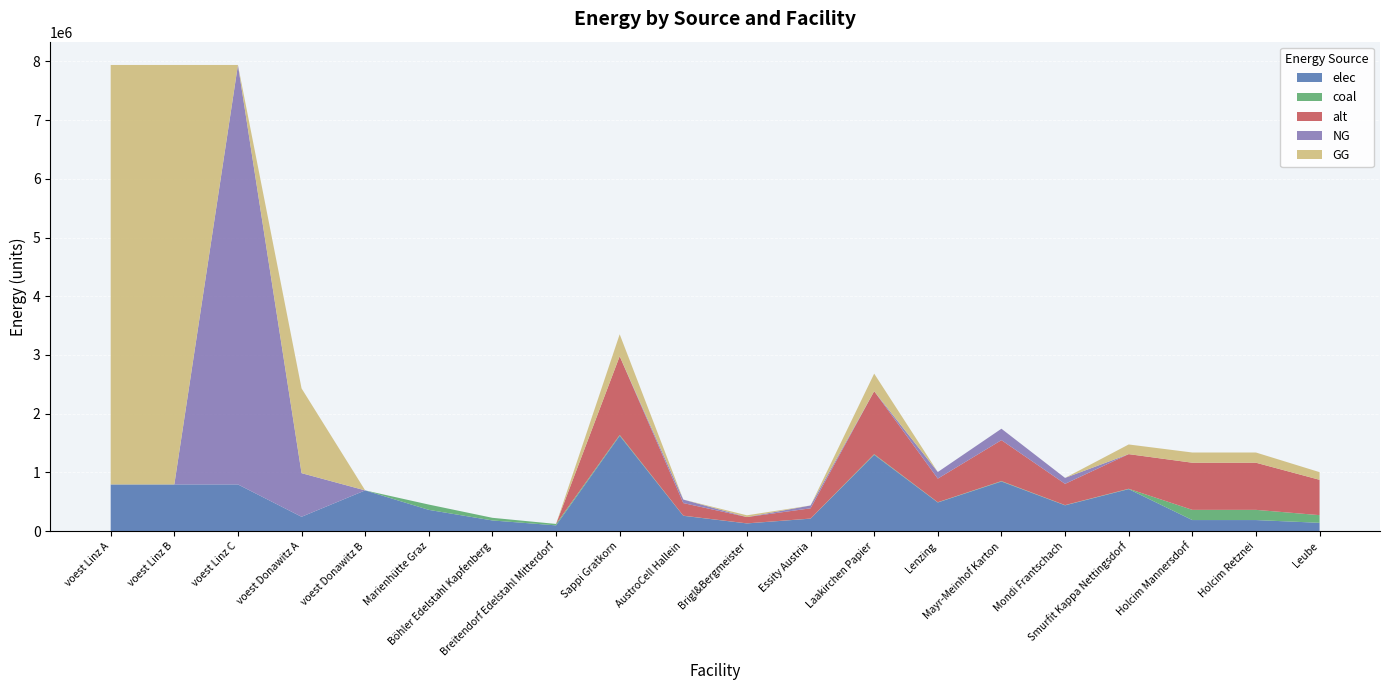

Reading right to left, extract all data points from this chart.

elec: 140466.7	187288.9	187288.9	714181.5	438247.7	844032.7	486941.9	1298511.8	211008.2	129851.2	259702.4	1623139.8	96800.0	180400.0	360800.0	692523.6	242990.7	793870.4	793870.4	793870.4
coal: 130433.3	173911.1	173911.1	6074.7	3727.7	7179.2	4141.8	11044.9	1794.8	1104.5	2209.0	13806.1	24200.0	45100.0	90200.0	0.0	0.0	0.0	0.0	0.0
alt: 602000.0	802666.7	802666.7	589920.3	361996.5	697178.5	402218.4	1072582.3	174294.6	107258.2	214516.5	1340727.9	0.0	0.0	0.0	0.0	0.0	0.0	0.0	0.0
NG: 0.0	0.0	0.0	0.0	101019.4	194555.9	112243.8	0.0	48639.0	0.0	59863.3	0.0	0.0	0.0	0.0	0.0	743265.6	7144833.3	0.0	0.0
GG: 130433.3	173911.1	173911.1	164624.2	0.0	0.0	0.0	299316.7	0.0	29931.7	0.0	374145.9	0.0	0.0	0.0	0.0	1443651.1	0.0	7144833.3	7144833.3